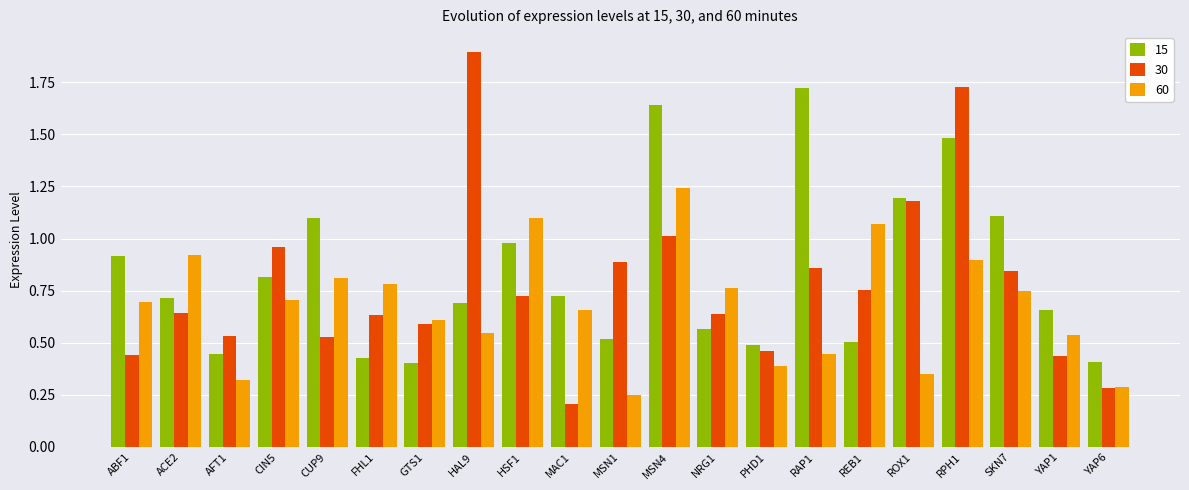

What is the sum of all 15 values?

17.5